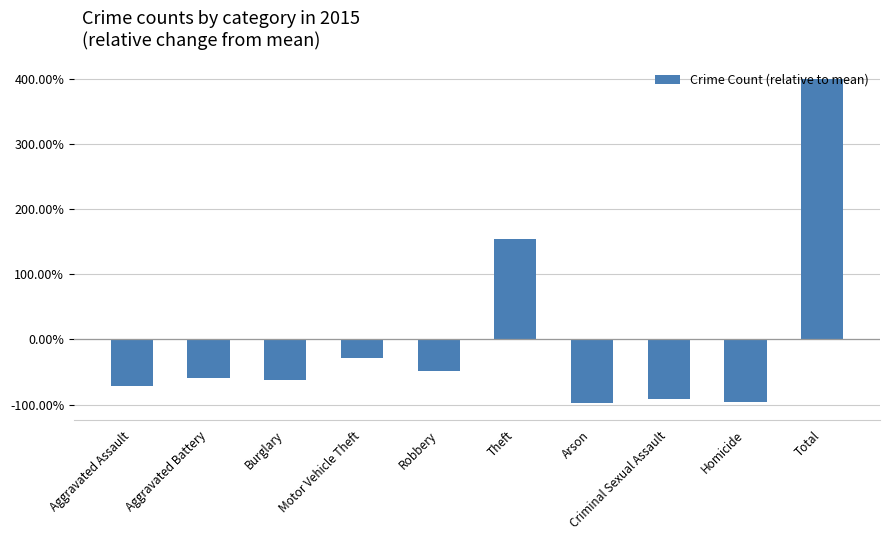

Reading right to left, extract all data points from this chart.

4.0	-1.0	-0.9	-1.0	1.5	-0.5	-0.3	-0.6	-0.6	-0.7